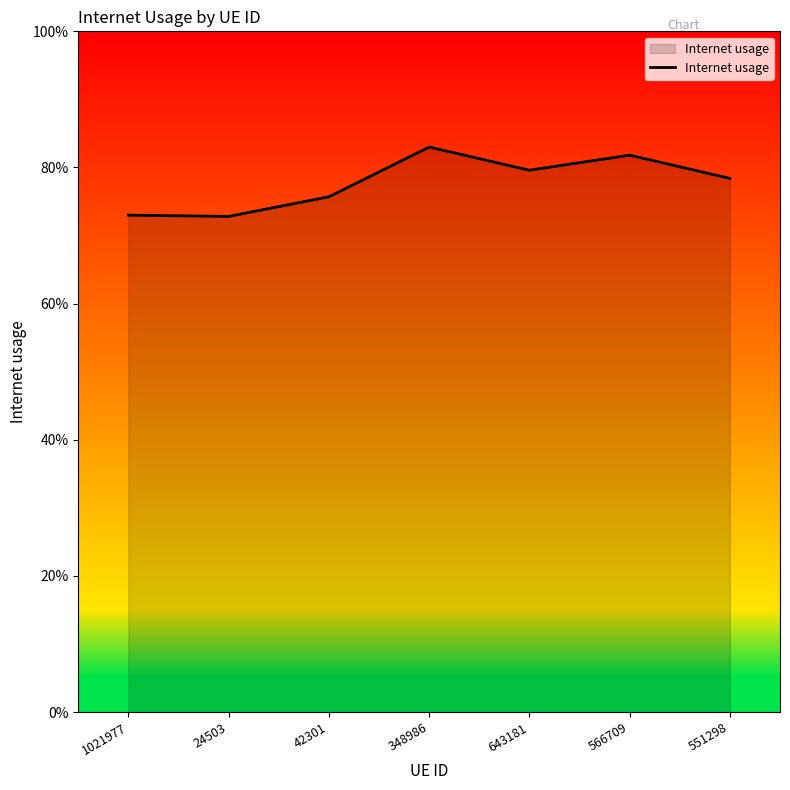

Is this an area chart (filled region under the line)?

Yes